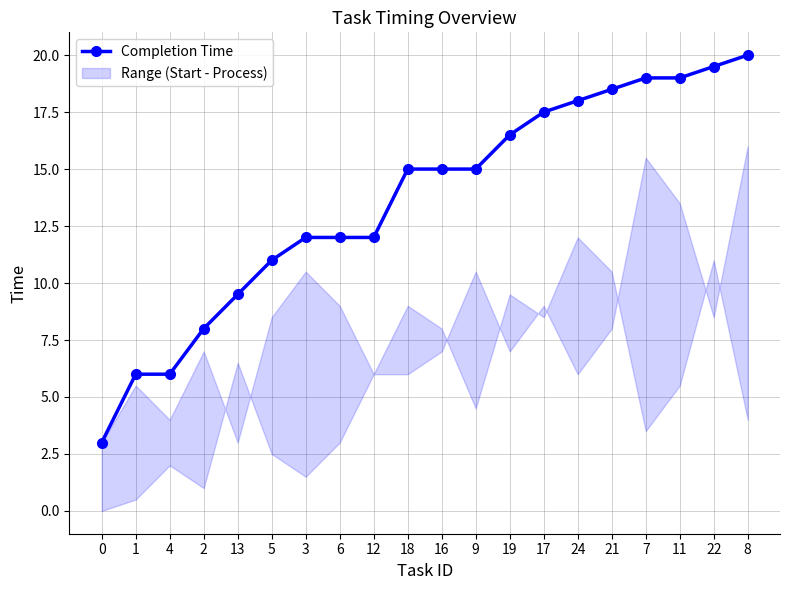

Does the chart have visible grid lines?

Yes